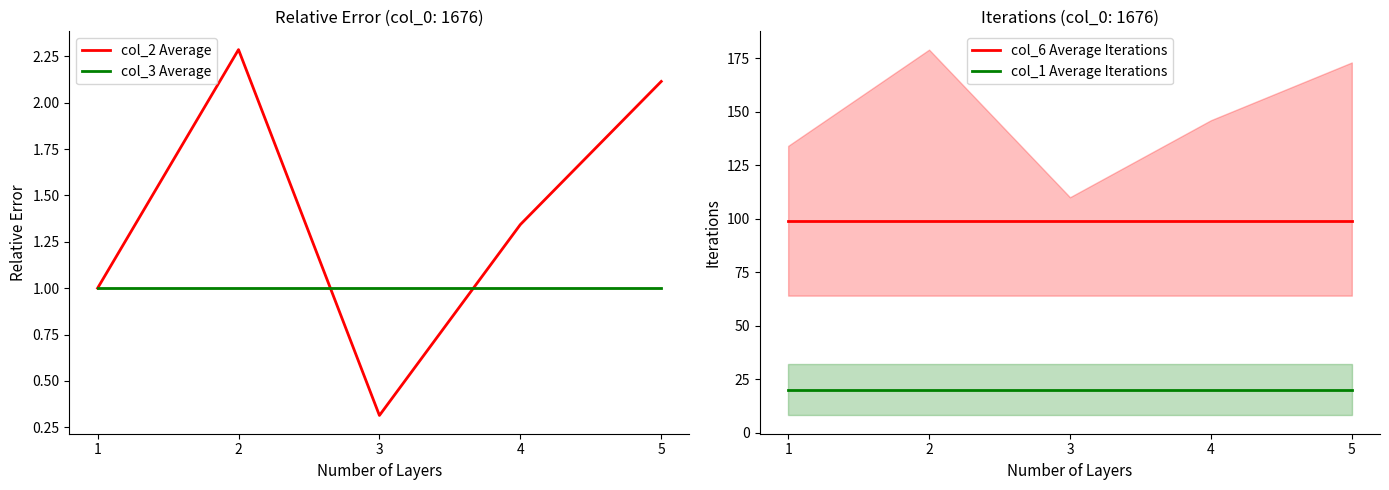

Reading left to right, transcribe all the data shown in this chart.

col_2 Average: 1.0	2.3	0.3	1.3	2.1
col_3 Average: 1.0	1.0	1.0	1.0	1.0
col_6 Average Iterations: 99.0	99.0	99.0	99.0	99.0
col_1 Average Iterations: 20.0	20.0	20.0	20.0	20.0